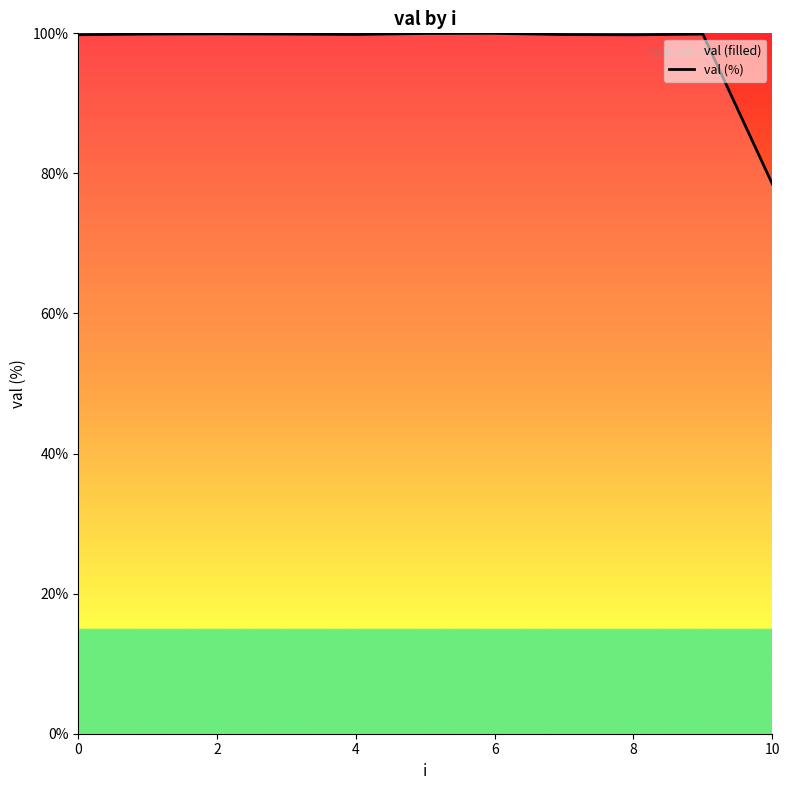

What is the sum of all values?

1077.3